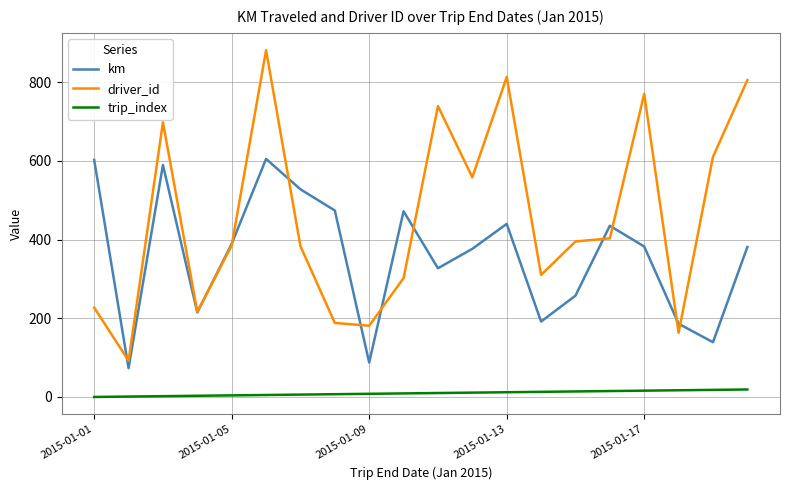

True or false: km and trip_index intersect in this chart.

False